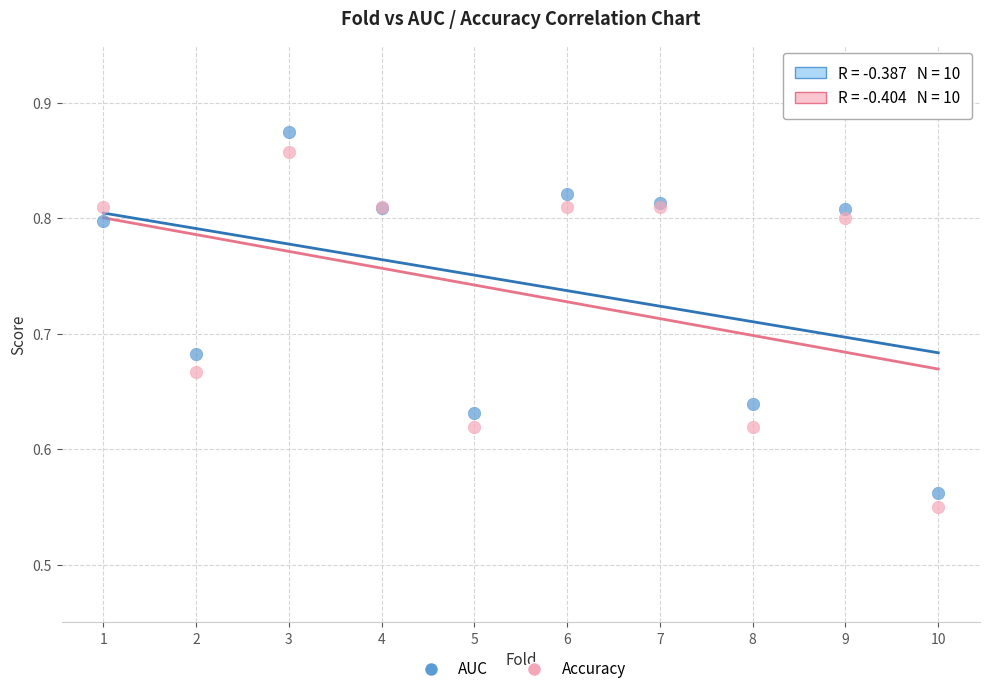

What are all the series names shown in the legend?

AUC, Accuracy